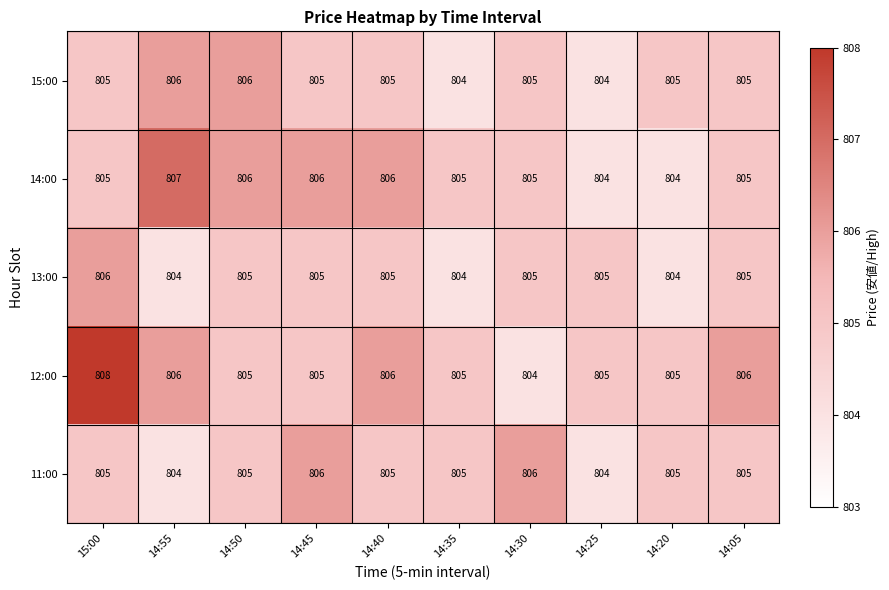

At which category is the sum across all series the highest?

15:00